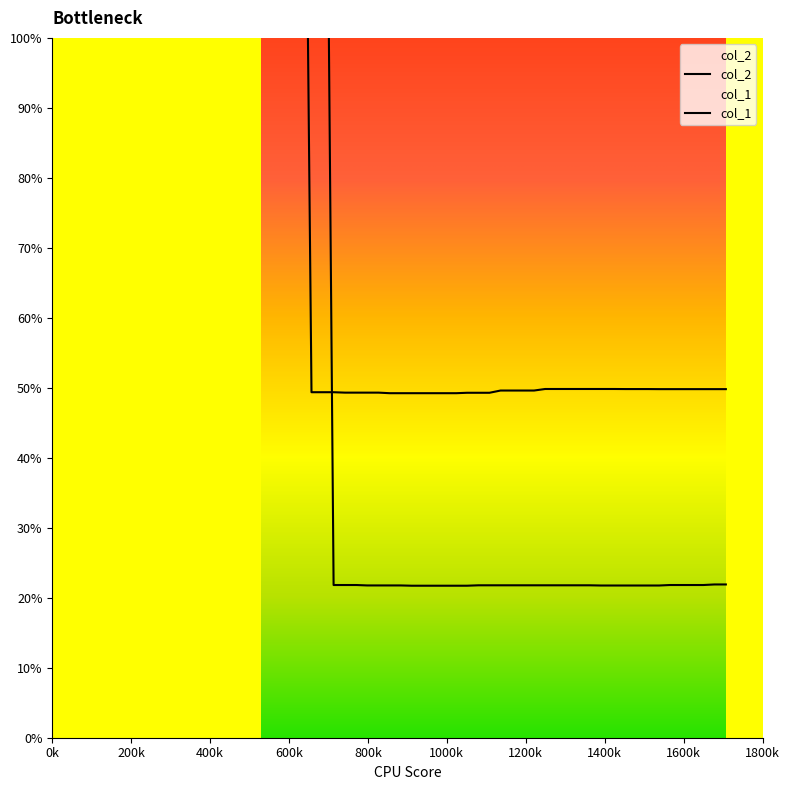

Is it true that col_2 equals 108.4 at 628?

False